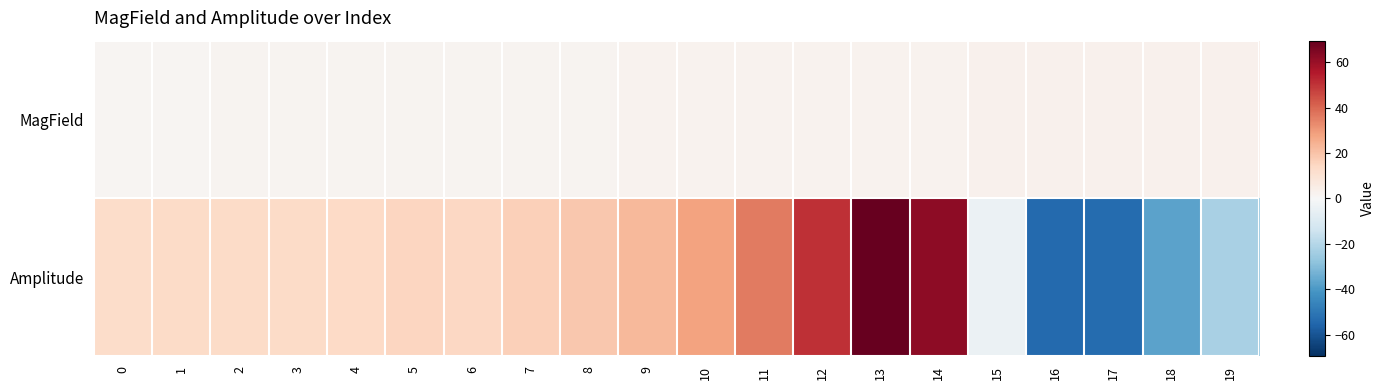

What is the difference between the highest and lowest values at 17?

56.4